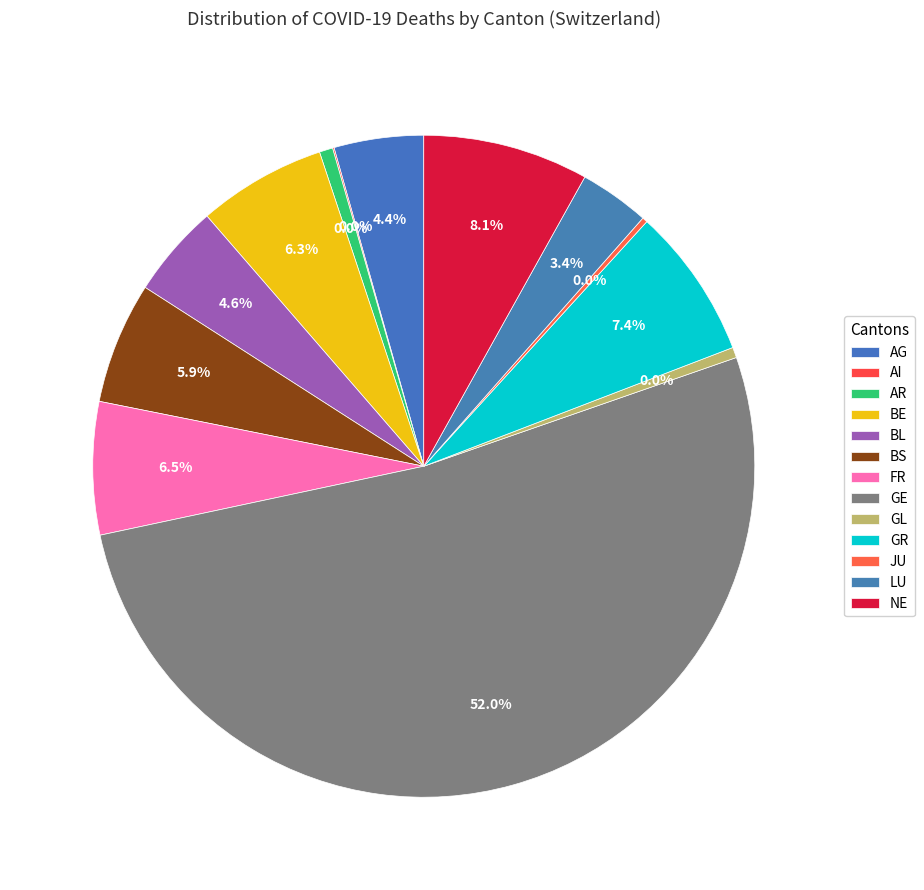

True or false: GR accounts for 7% of the total.

True